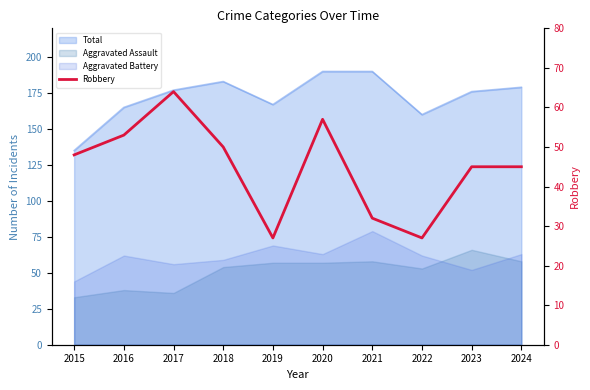

What is the ratio of the value at 2022 to the value at 2019?

1.0